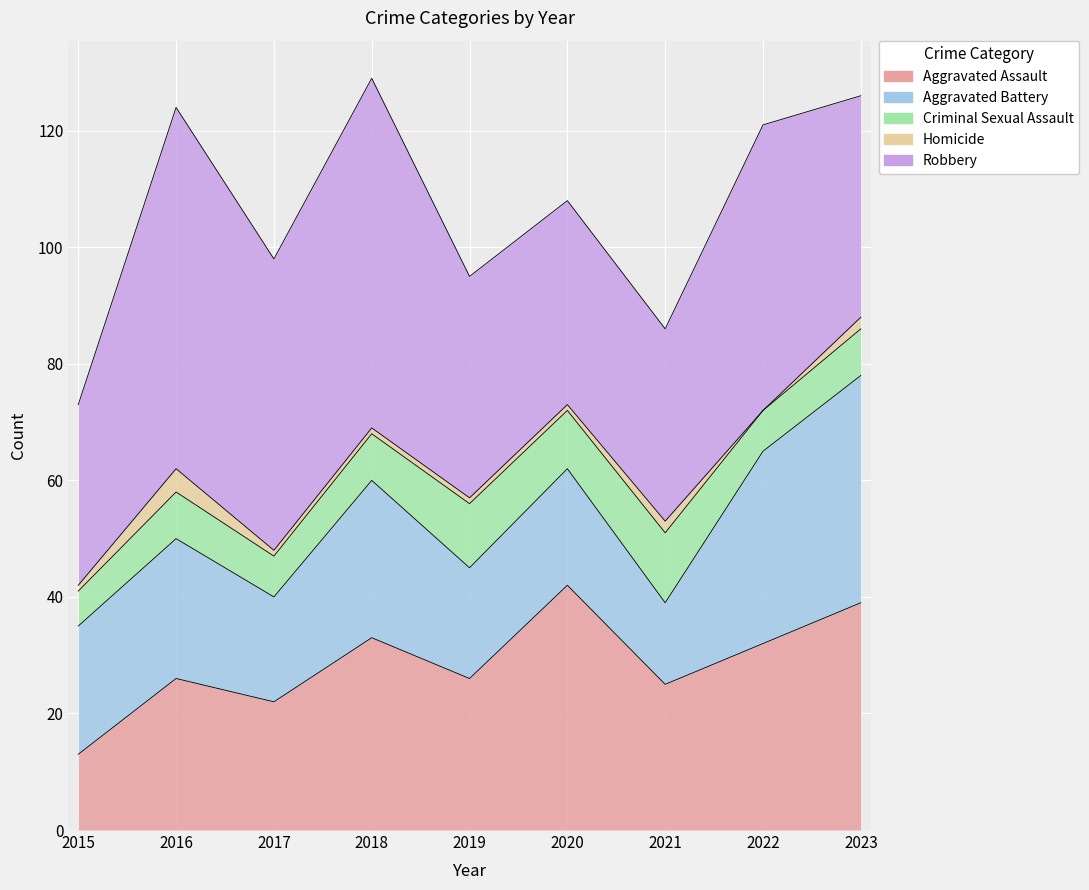

The value of Aggravated Battery at 2017 is 18. True or false?

True